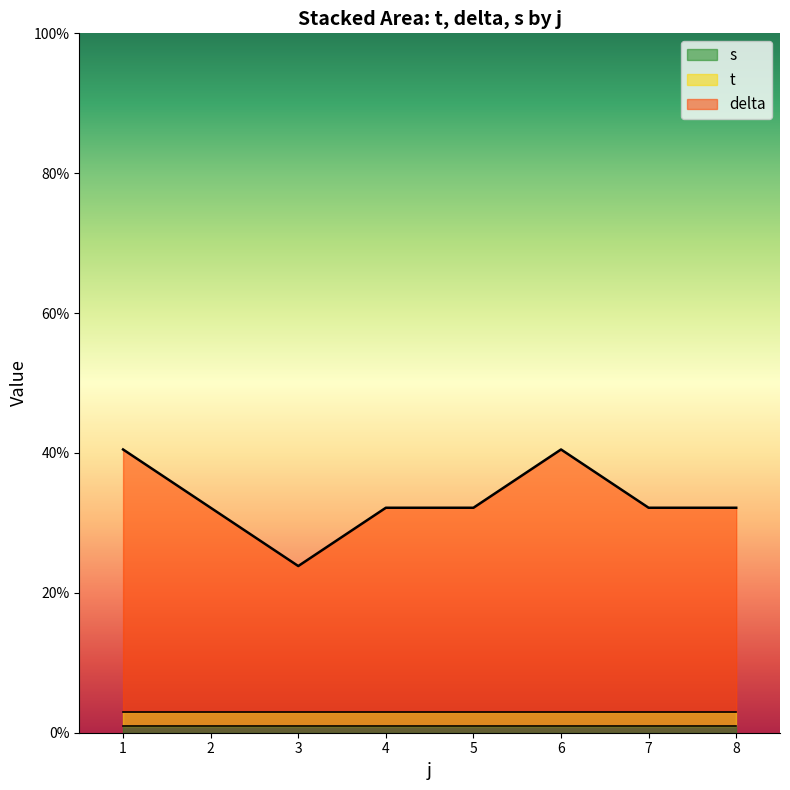

How many lines are shown in the chart?

3